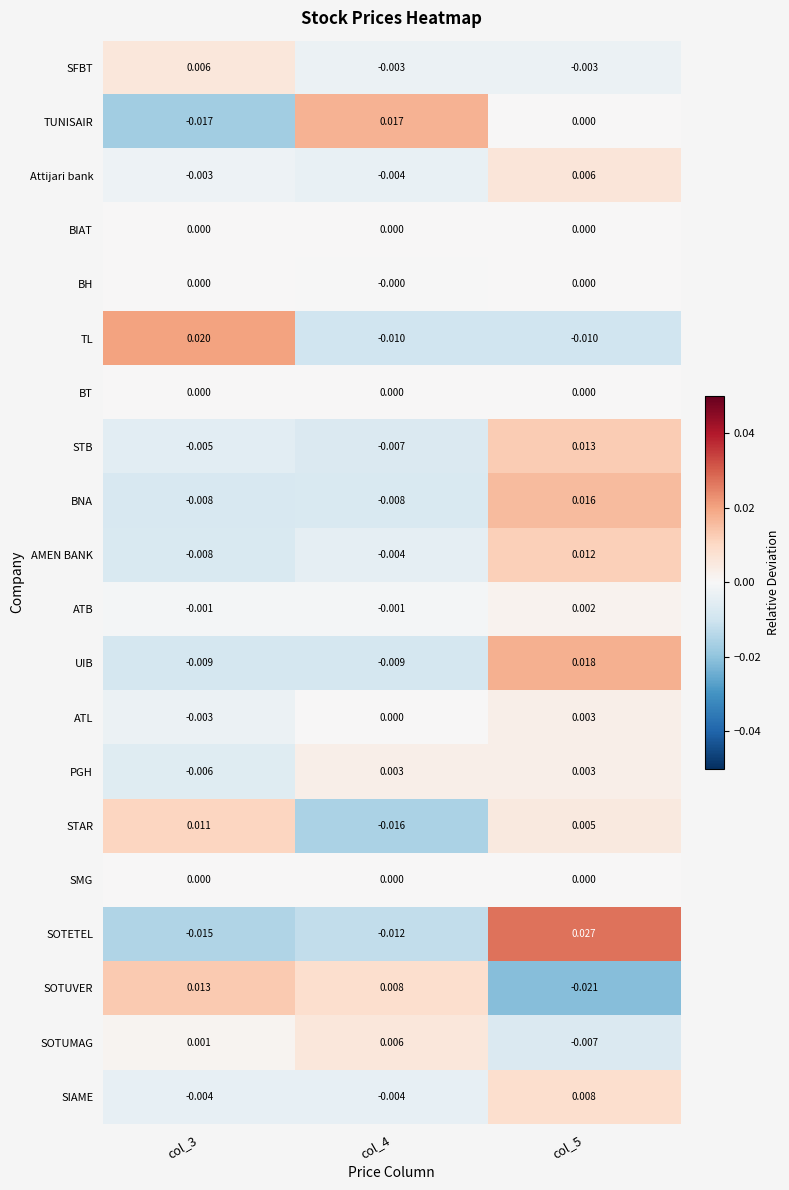

Which category has the lowest value across all series?

col_5